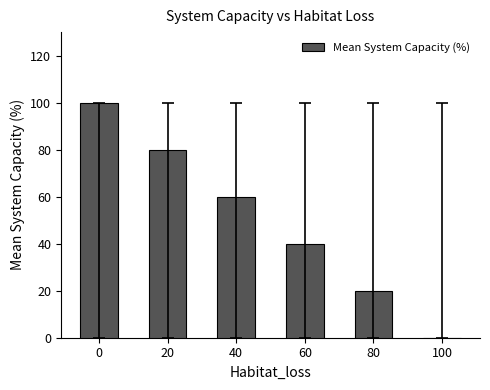

Which has a higher value, 40 or 100?

40